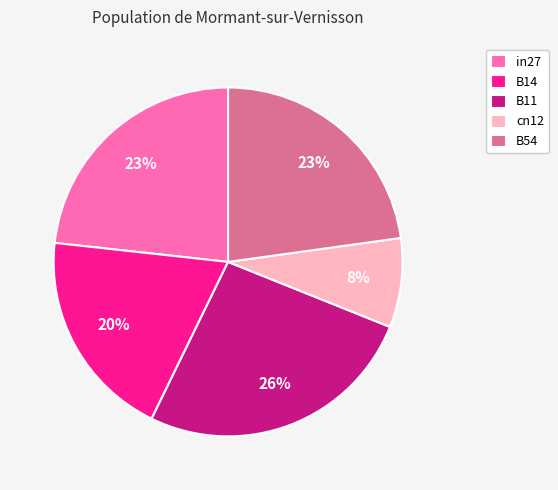

What percentage is the in27 slice, to the nearest percent?

23%